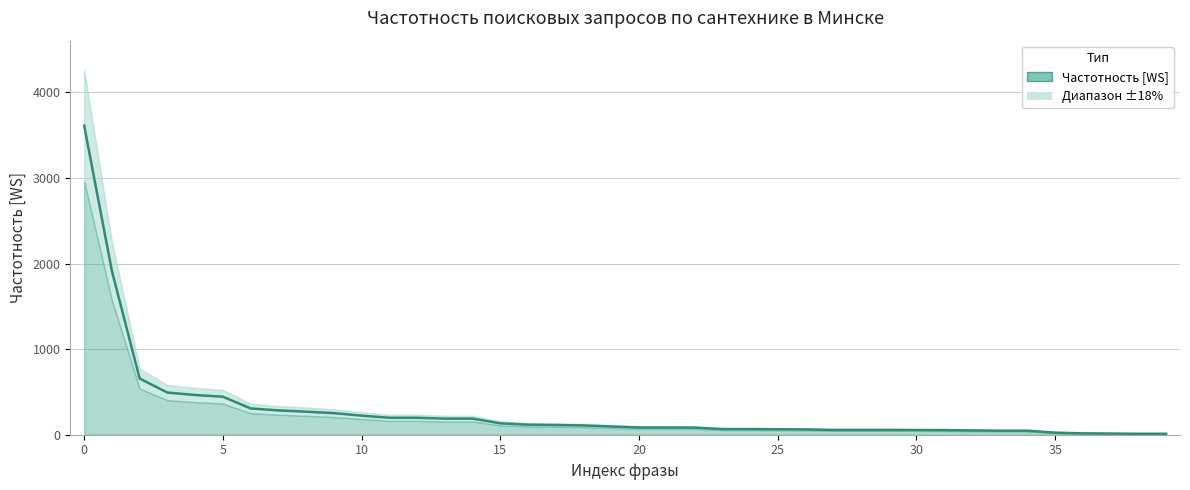

Approximately how many times larger is the value at 15 compared to 38?

44.7